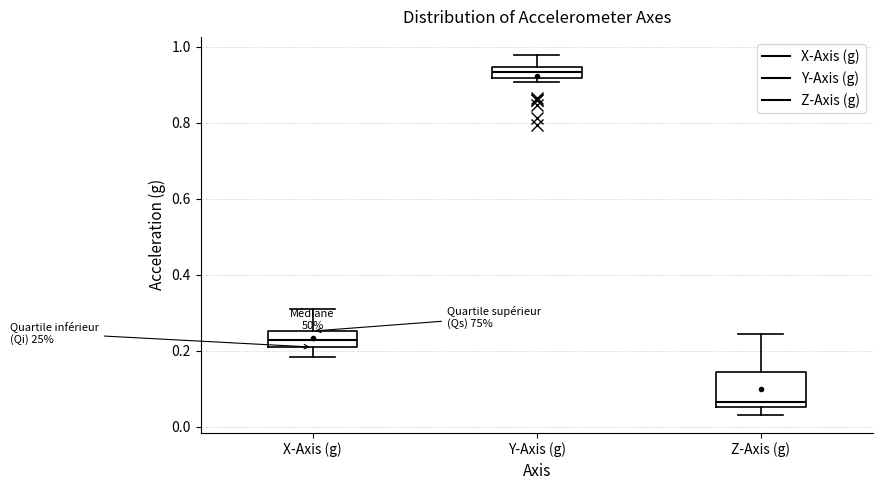

Where is the upper edge of the box for Z-Axis (g) on the y-axis? The values are not printed on the chart, so give them approximately, as read against the axis.

0.14